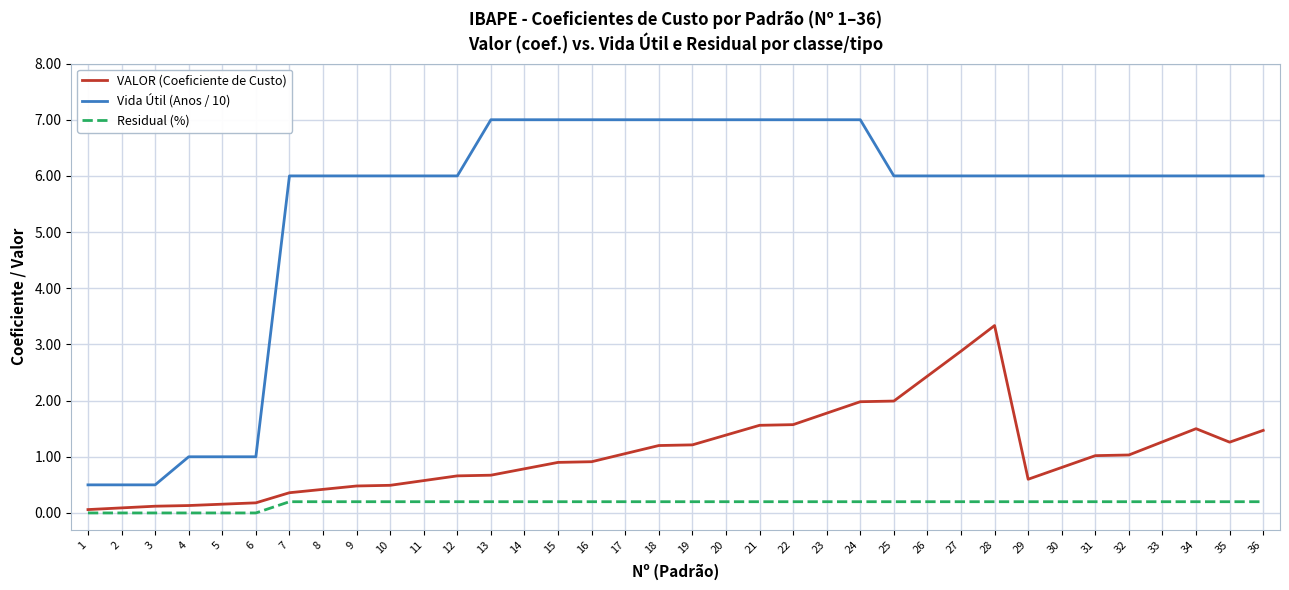

True or false: VALOR (Coeficiente de Custo) and Vida Útil (Anos / 10) cross at least once.

False